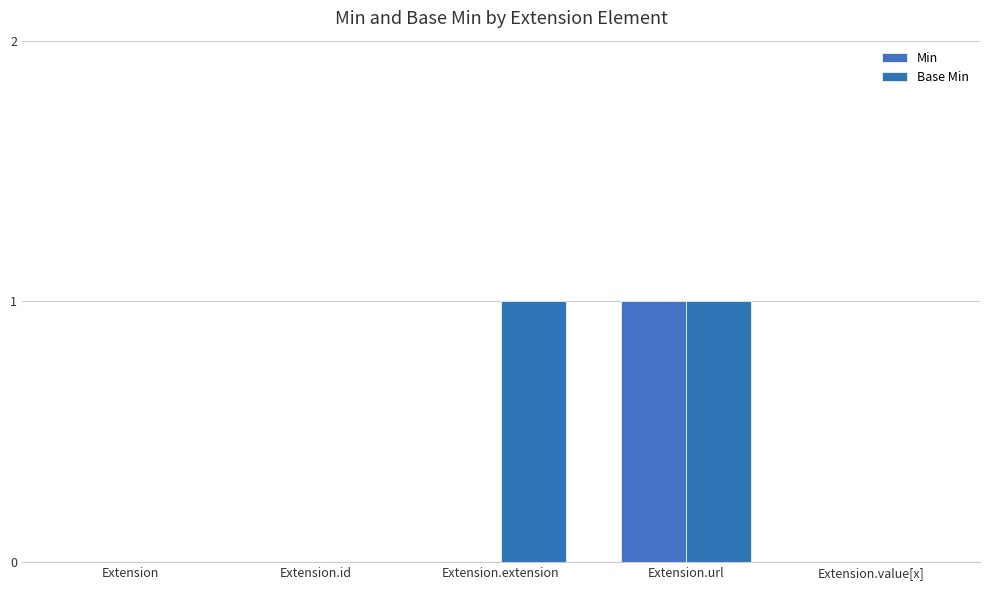

Are the bars horizontal?

No